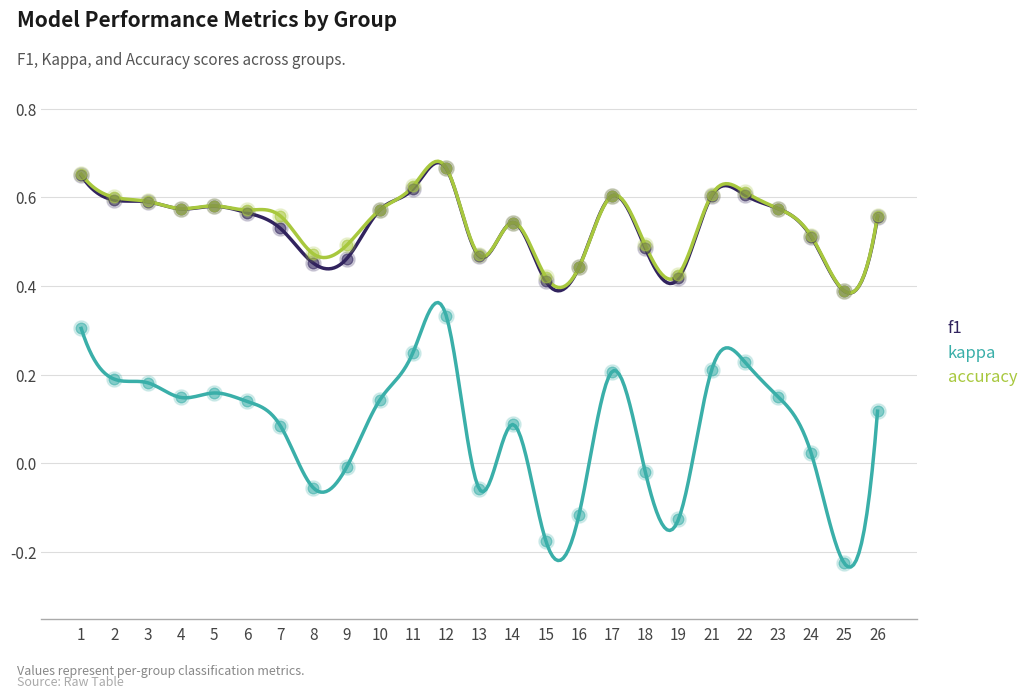

Which series has the largest Y range (max minus min)?

kappa